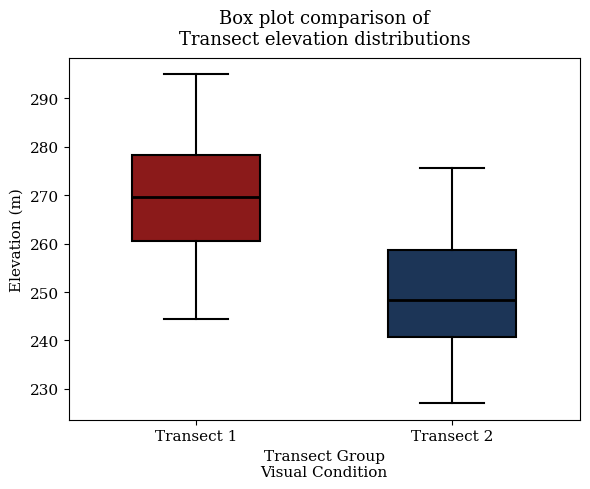

Reading left to right, transcribe this box plot: for each box, give where its median line is, the range the box spans, and where its two whiskers end, as read against the y-axis. The values are not printed on the chart, so give them approximately, as read against the axis.

Transect 1: median 270, box 261 to 278, whiskers 244 to 295
Transect 2: median 248, box 241 to 259, whiskers 227 to 276